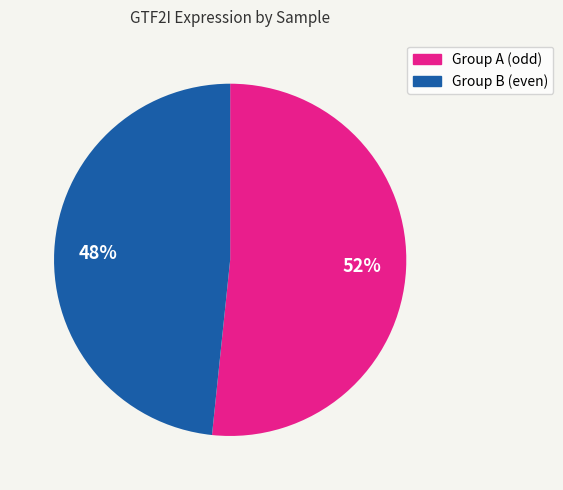

Is there any slice that represents more than half of the pie?

Yes